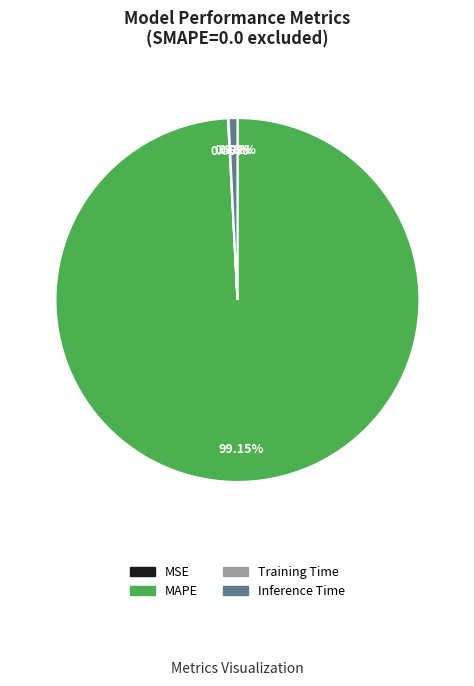

Which category accounts for the majority?

MAPE